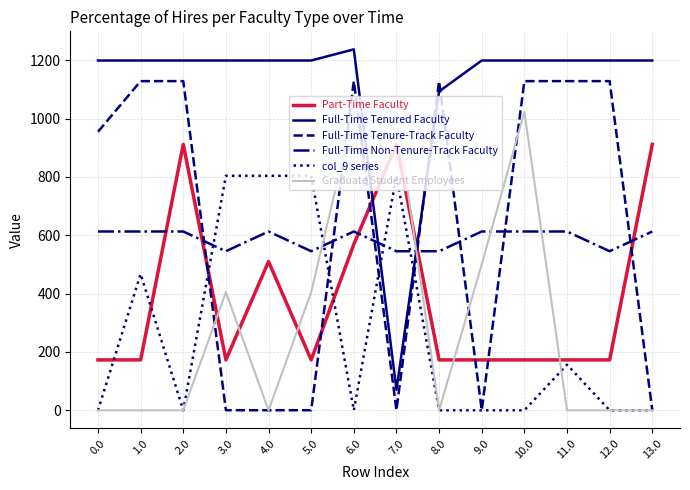

Reading right to left, what are all the values shown in this chart?

Part-Time Faculty: 911.8	172.8	172.8	172.8	172.8	172.8	911.8	569.2	172.8	510.2	172.8	911.8	172.8	172.8
Full-Time Tenured Faculty: 1199.2	1199.2	1199.2	1199.2	1199.2	1093.3	70.2	1237.4	1199.2	1199.2	1199.2	1199.2	1199.2	1199.2
Full-Time Tenure-Track Faculty: 0.3	1128.6	1128.6	1128.6	0.3	1128.6	0.3	1128.6	0.3	0.3	0.3	1128.6	1128.6	955.0
Full-Time Non-Tenure-Track Faculty: 613.0	545.4	613.0	613.0	613.0	545.4	545.4	613.0	545.4	613.0	545.4	613.0	613.0	613.0
col_9 series: 0.0	0.0	156.6	0.0	0.0	0.0	804.0	0.0	804.0	804.0	804.0	0.0	467.4	0.0
Graduate Student Employees: 0.0	0.0	0.0	1023.2	500.5	0.0	1023.2	1023.2	405.0	0.0	405.0	0.0	0.0	0.0